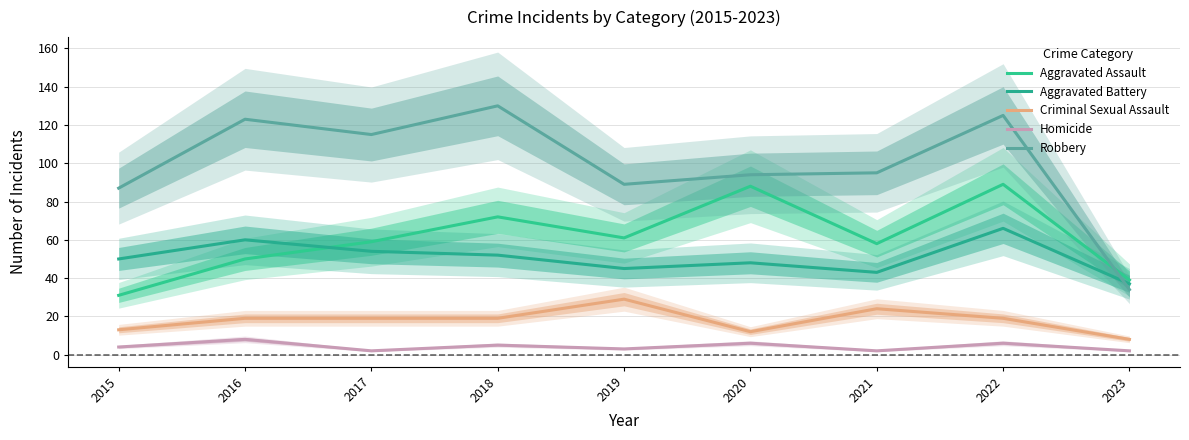

True or false: Aggravated Battery and Criminal Sexual Assault intersect in this chart.

False